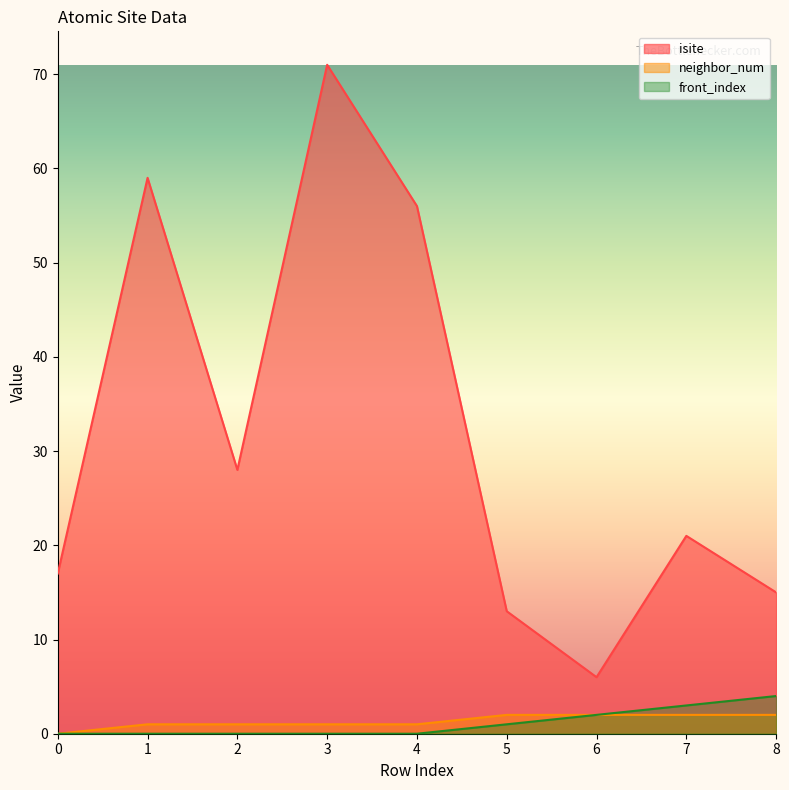

True or false: front_index and neighbor_num intersect in this chart.

False